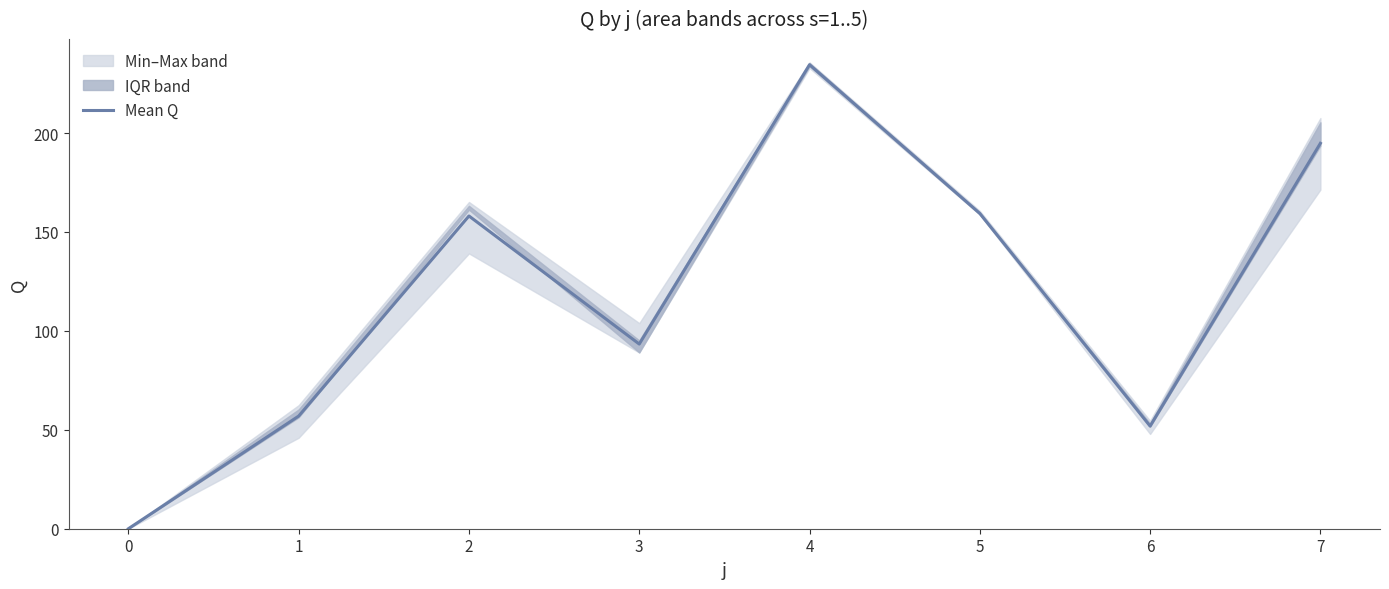

Reading left to right, extract all data points from this chart.

0=0.0	1=56.9	2=158.1	3=93.3	4=234.5	5=159.4	6=51.9	7=194.8